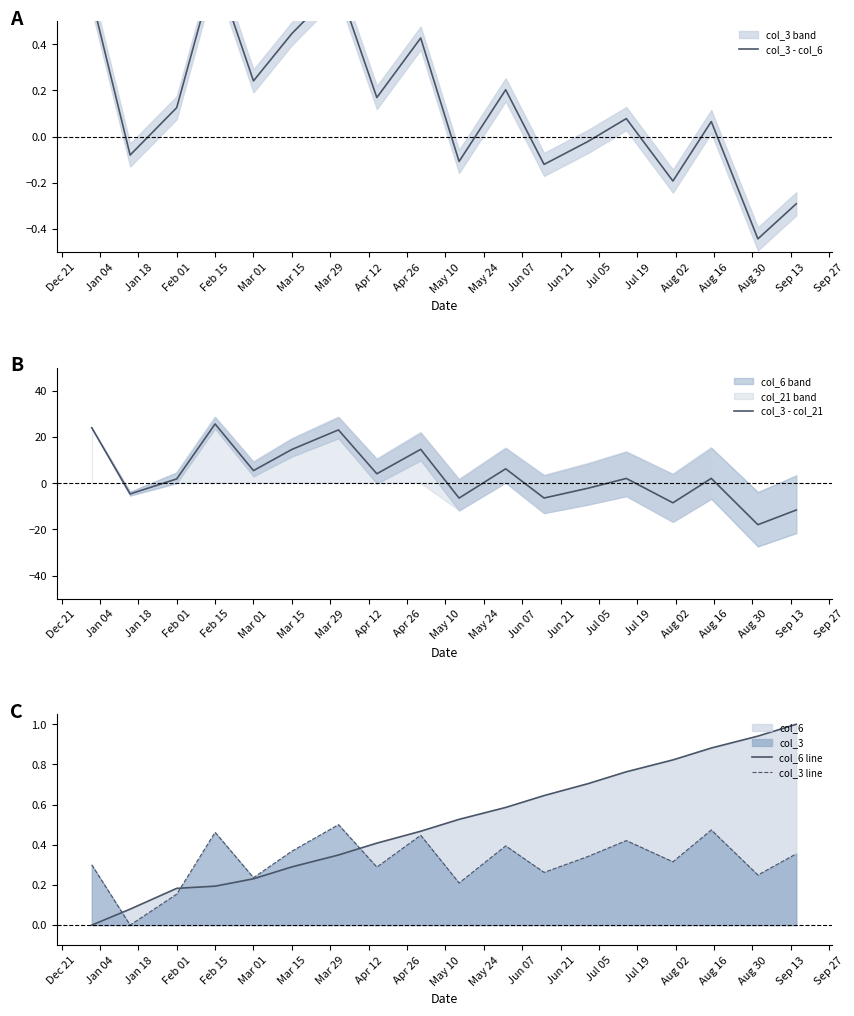

True or false: col_3 - col_21 has more than 0 points higher than both neighbors.

True